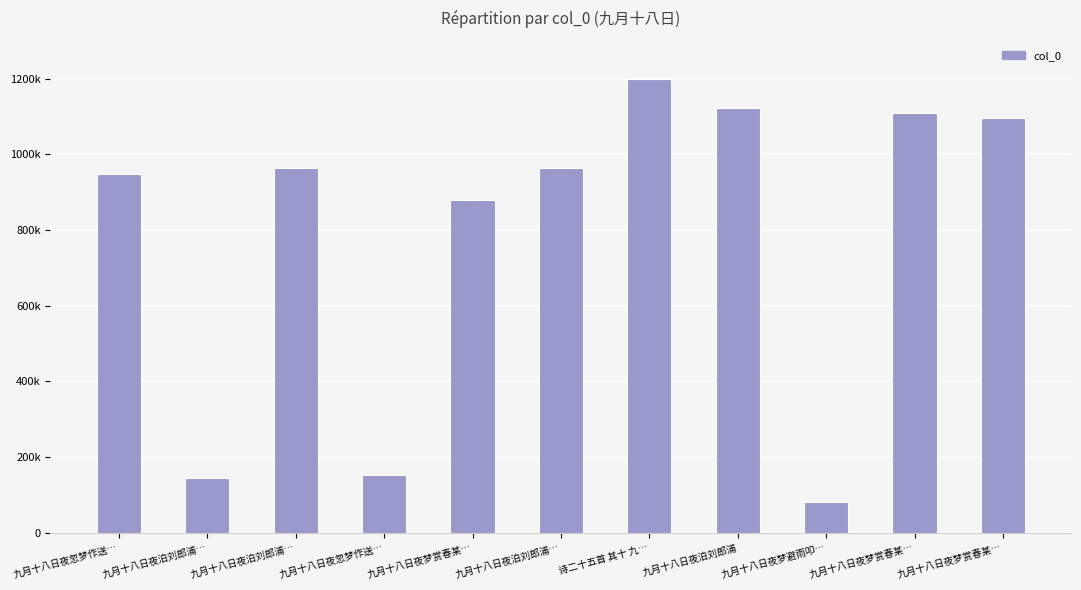

Reading left to right, list all the values displayed in this chart.

九月十八日夜忽梦作送…=948502	九月十八日夜泊刘郎浦…=144319	九月十八日夜泊刘郎浦…=963817	九月十八日夜忽梦作送…=152151	九月十八日夜梦赏春某…=879539	九月十八日夜泊刘郎浦…=963114	诗二十五首 其十 九…=1199382	九月十八日夜泊刘郎浦=1122676	九月十八日夜梦避雨叩…=80992	九月十八日夜梦赏春某…=1109204	九月十八日夜梦赏春某…=1095267